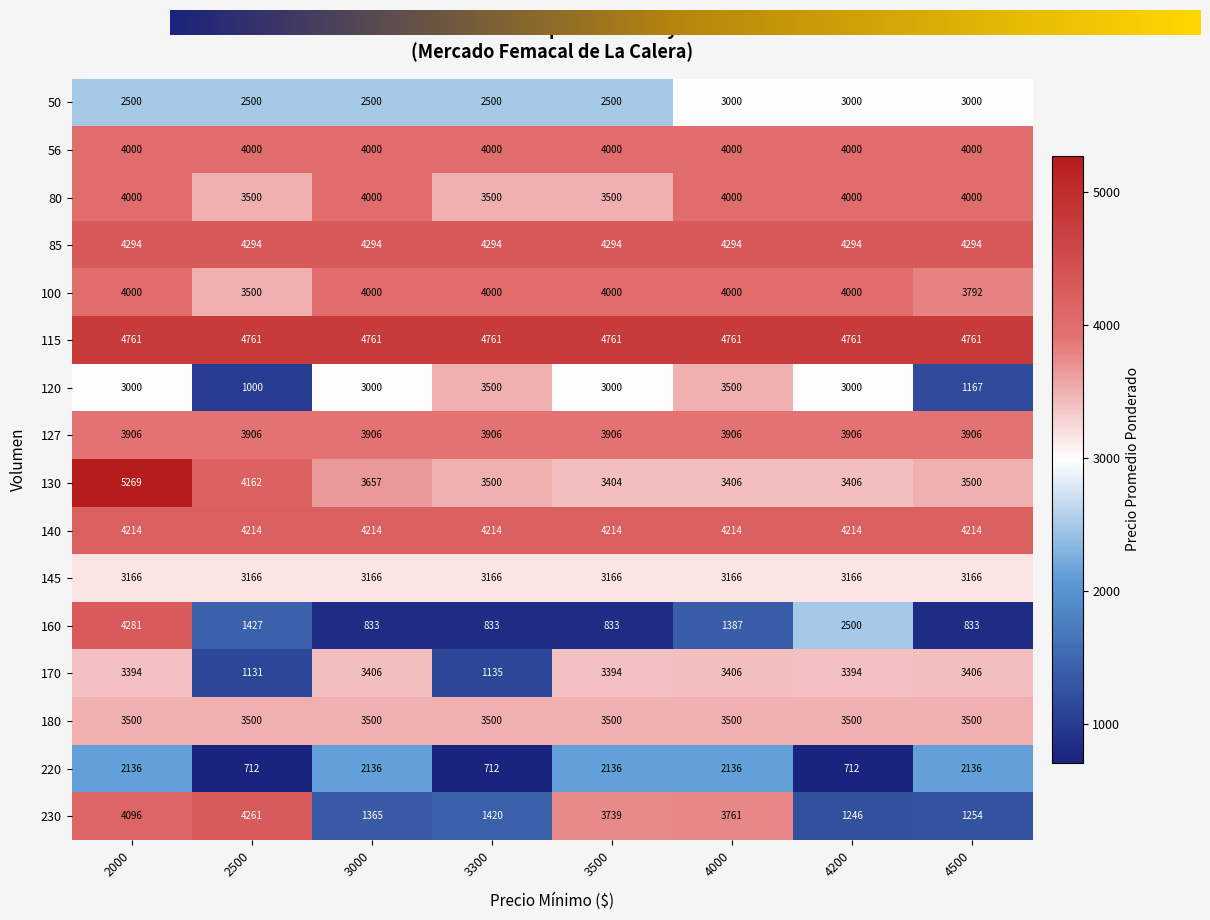

What is the difference between the maximum and minimum values in the 170 series?

2275